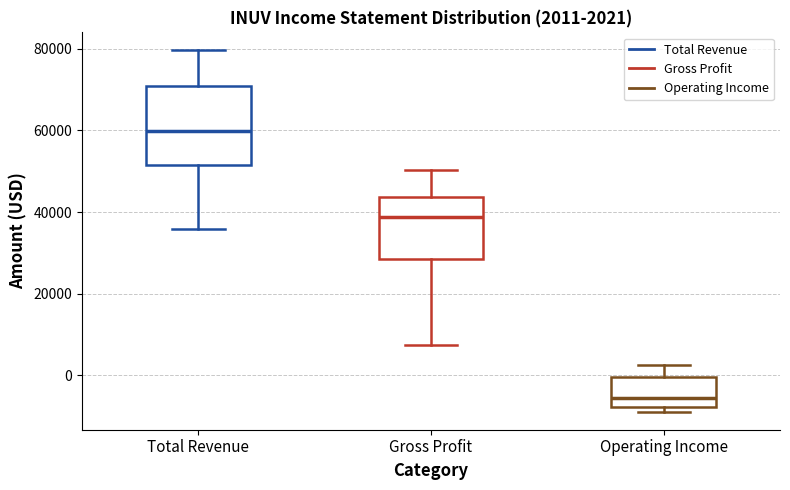

Which box is the tallest, from its lower edge to its upper edge?

Total Revenue